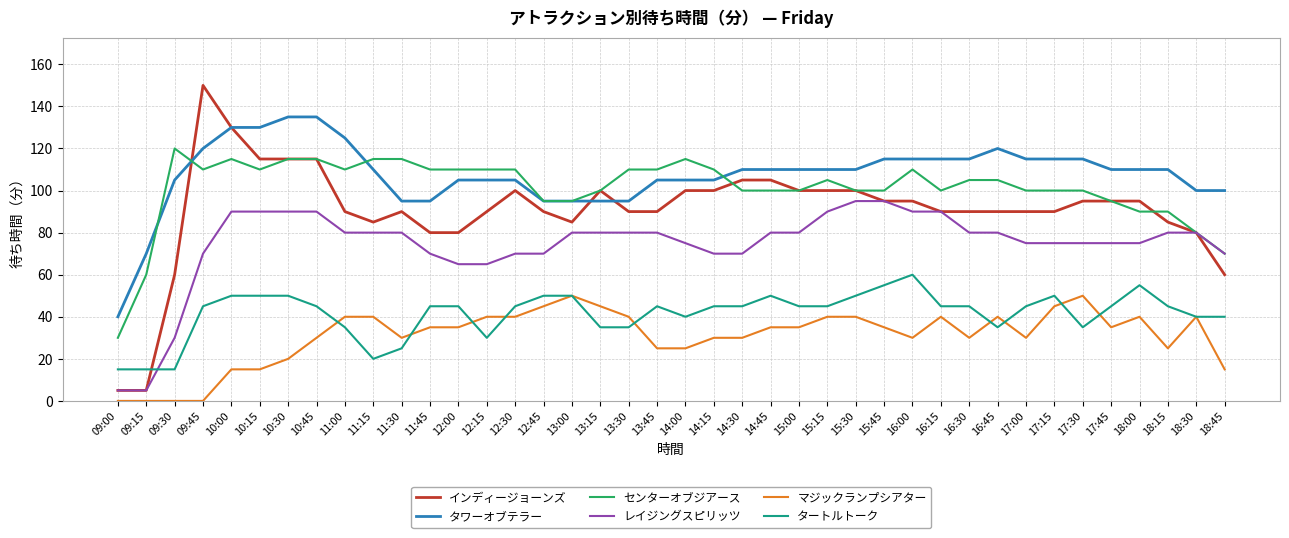

What is the maximum value for レイジングスピリッツ?

95